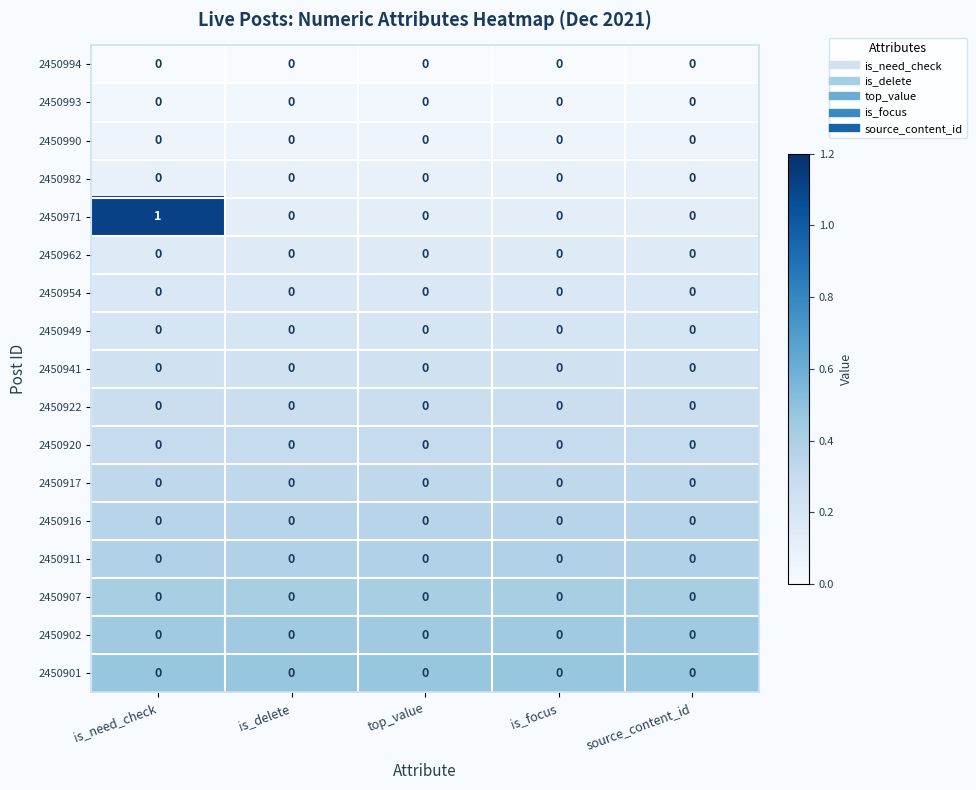

Which series has the largest range (max minus min)?

2450971